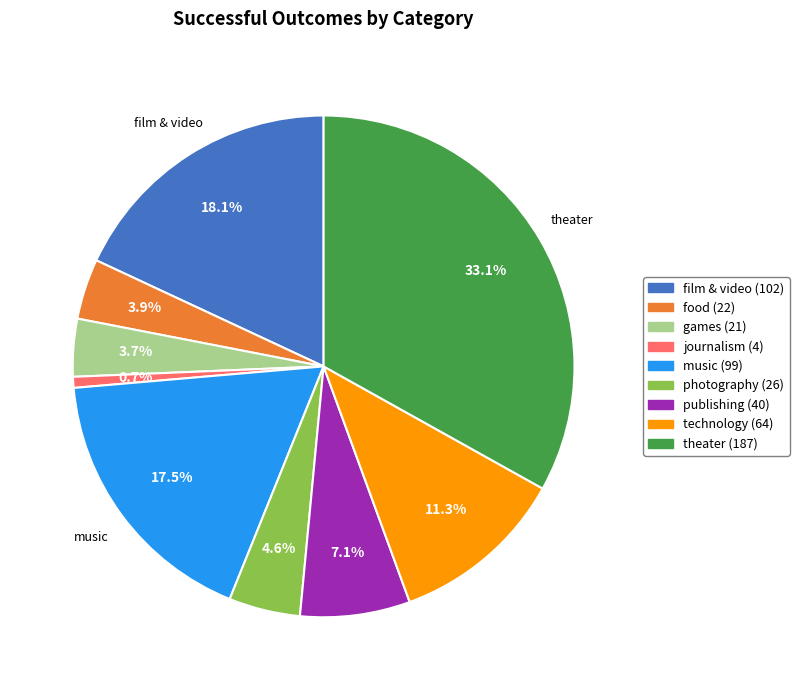

How many slices are in this pie chart?

9